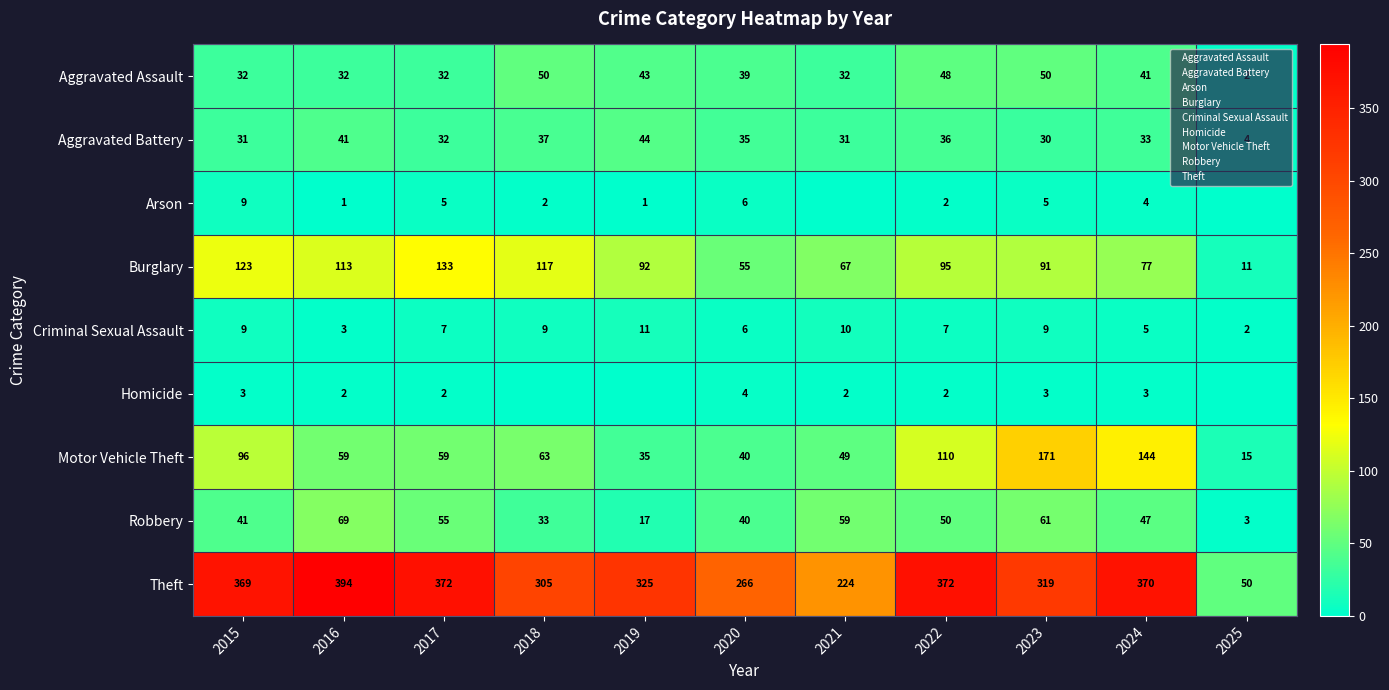

Rank the series at 2019 from highest to lowest value.

Theft, Burglary, Aggravated Battery, Aggravated Assault, Motor Vehicle Theft, Robbery, Criminal Sexual Assault, Arson, Homicide